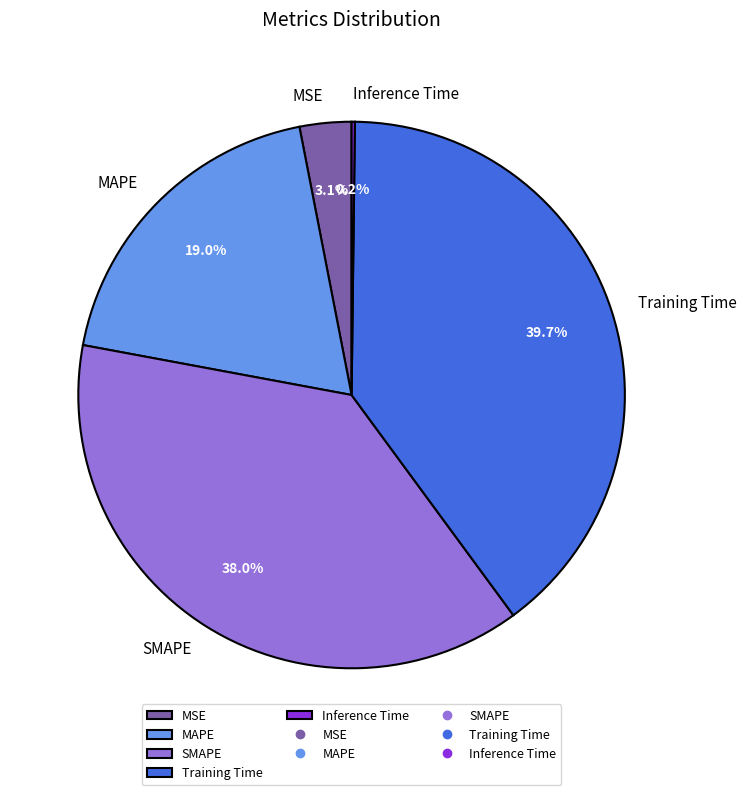

Combined, do MSE and MAPE account for over 50%?

No